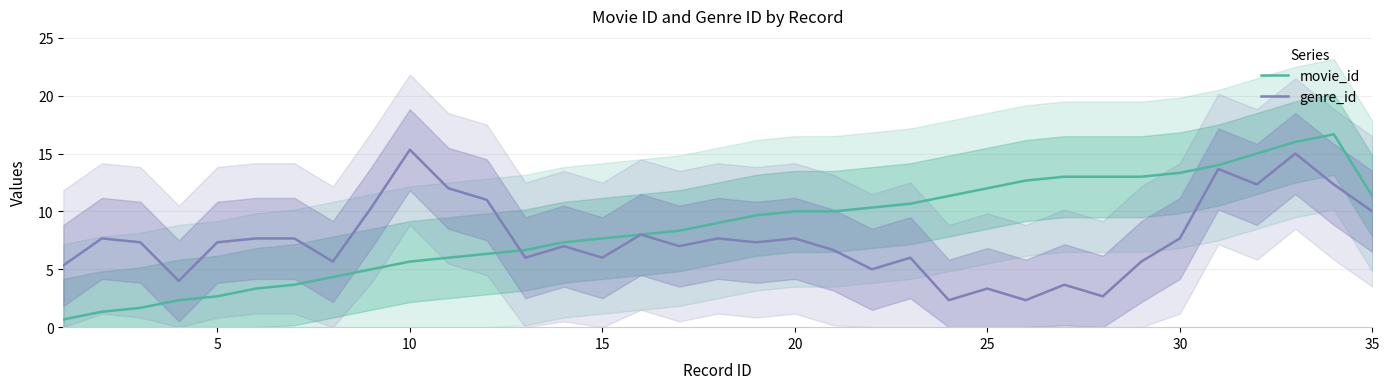

Is it true that genre_id equals 12.7 at 20?

False